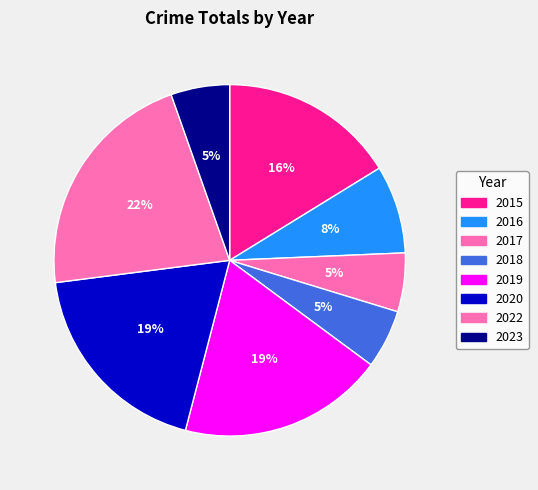

Combined, what portion of the pie is 2023 and 2017?

10.8%